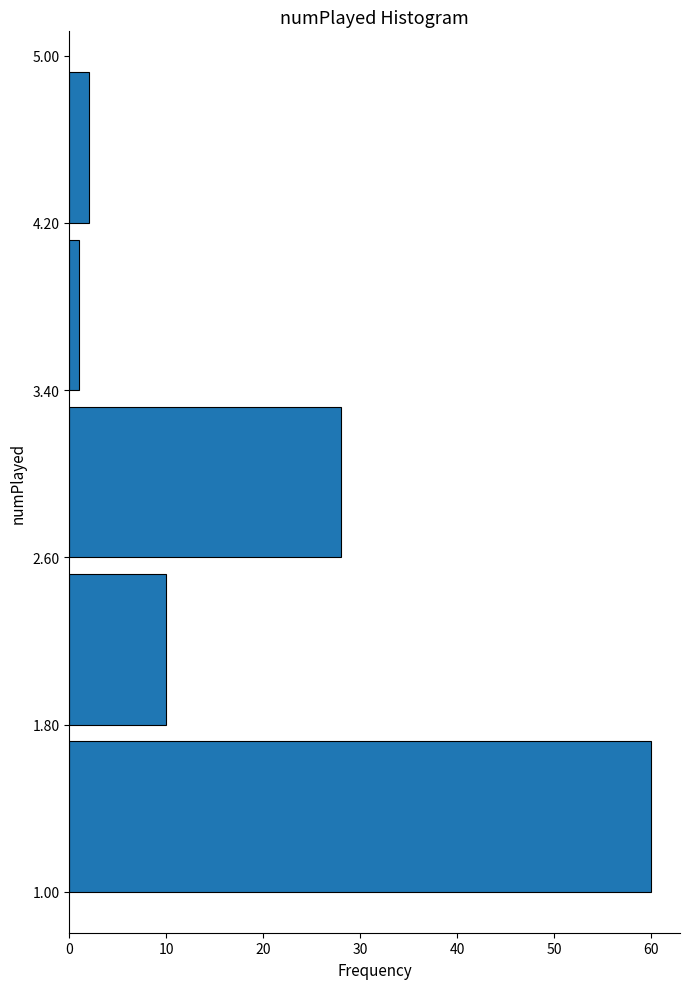

How long is the bar that spans 1.80 to 2.60 on the y-axis? The values are not printed on the chart, so give them approximately, as read against the axis.

10